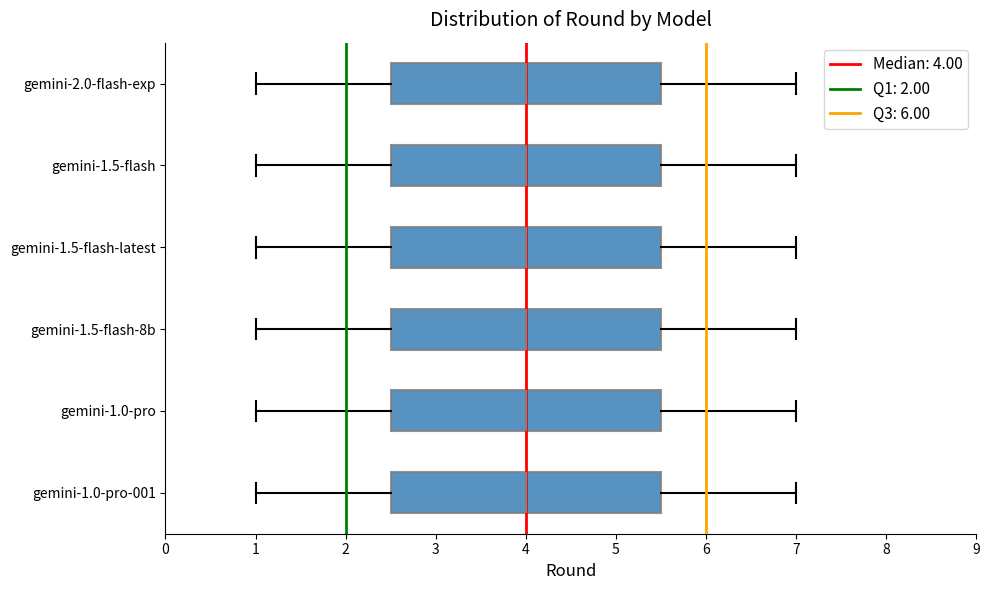

Where does the left whisker of the box for gemini-1.0-pro-001 end on the x-axis? The values are not printed on the chart, so give them approximately, as read against the axis.

1.0